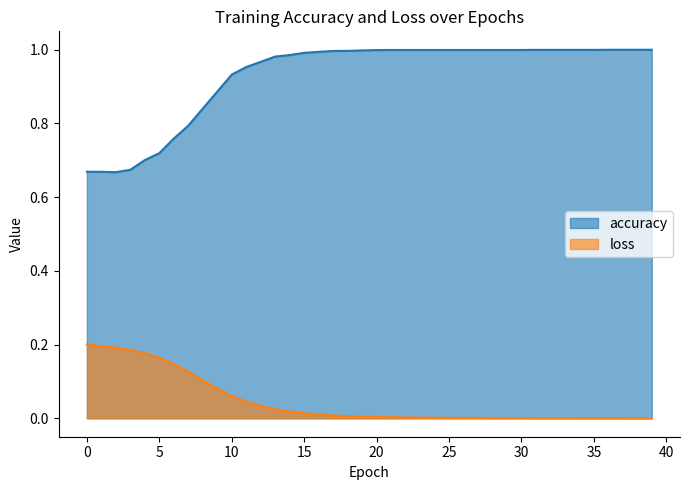

Reading left to right, extract all data points from this chart.

accuracy: 0.7	0.7	0.7	0.7	0.7	0.7	0.8	0.8	0.8	0.9	0.9	1.0	1.0	1.0	1.0	1.0	1.0	1.0	1.0	1.0	1.0	1.0	1.0	1.0	1.0	1.0	1.0	1.0	1.0	1.0	1.0	1.0	1.0	1.0	1.0	1.0	1.0	1.0	1.0	1.0
loss: 0.2	0.2	0.2	0.2	0.2	0.2	0.1	0.1	0.1	0.1	0.1	0.0	0.0	0.0	0.0	0.0	0.0	0.0	0.0	0.0	0.0	0.0	0.0	0.0	0.0	0.0	0.0	0.0	0.0	0.0	0.0	0.0	0.0	0.0	0.0	0.0	0.0	0.0	0.0	0.0